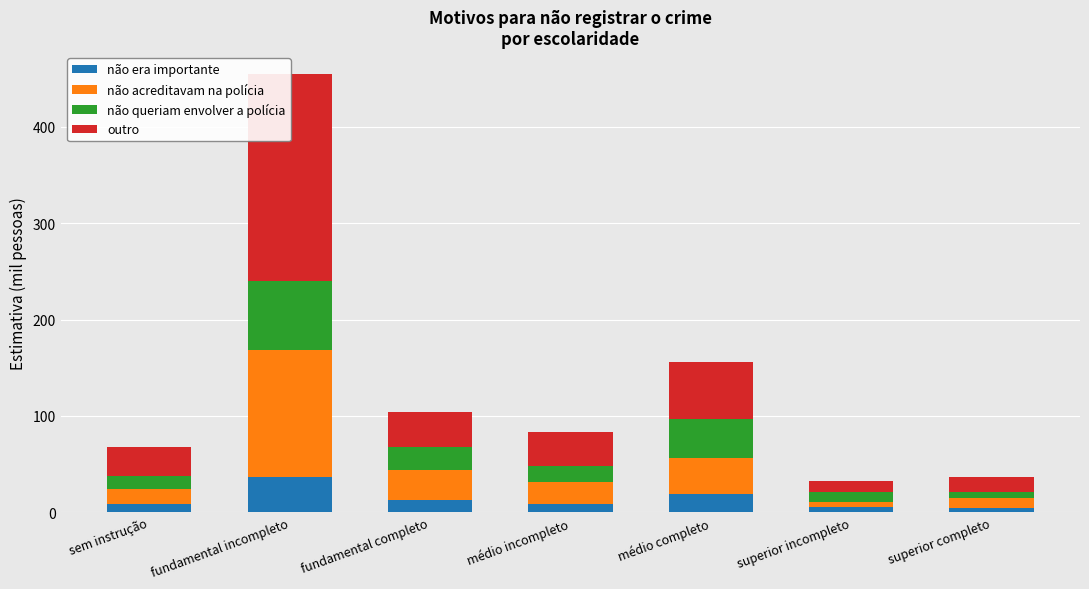

What is the sum of the não queriam envolver a polícia values at superior completo and sem instrução?

19.9